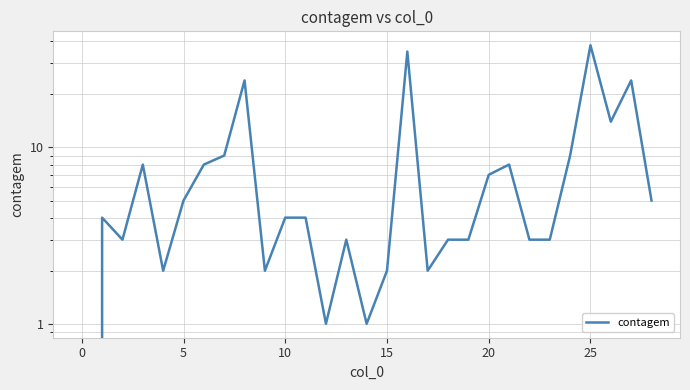

Reading left to right, what are all the values shown in this chart?

0	4	3	8	2	5	8	9	24	2	4	4	1	3	1	2	35	2	3	3	7	8	3	3	9	38	14	24	5